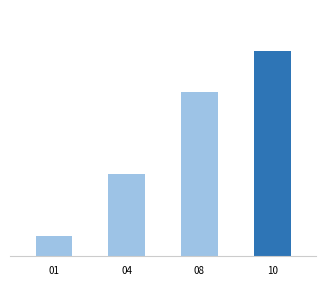

What is the smallest value displayed?

1